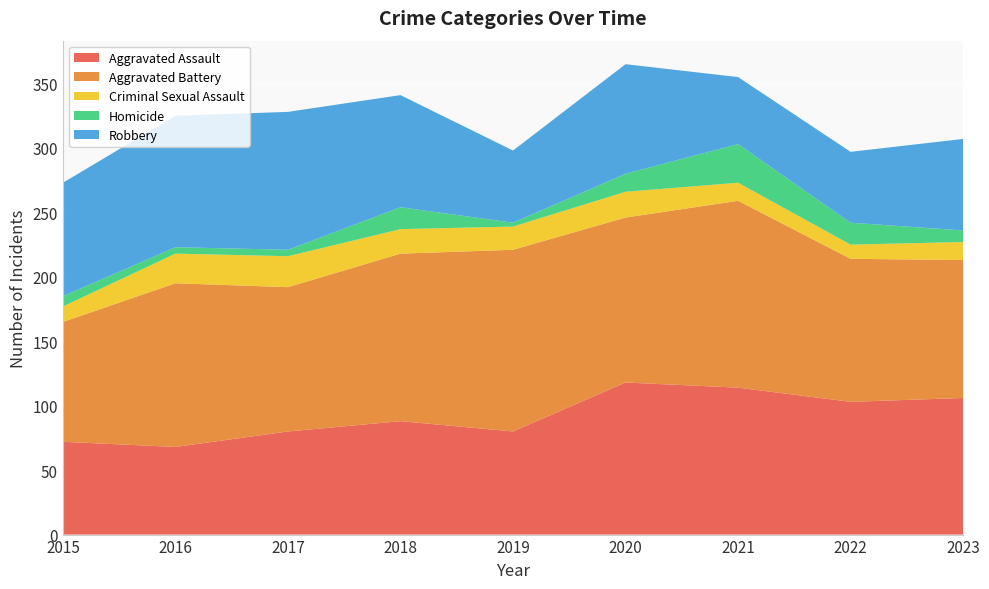

Reading left to right, list all the values displayed in this chart.

Aggravated Assault: 72	68	80	88	80	118	114	103	106
Aggravated Battery: 93	127	112	130	141	128	145	111	107
Criminal Sexual Assault: 12	23	24	19	18	20	14	11	14
Homicide: 8	5	5	17	3	14	30	17	9
Robbery: 88	102	107	87	56	85	52	55	71